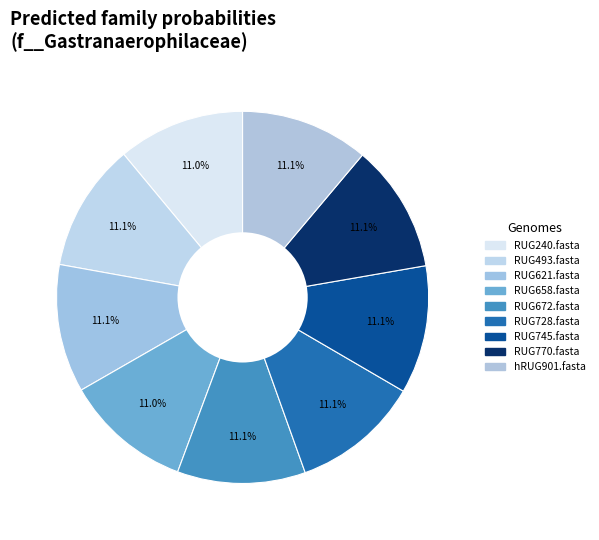

Approximately how many times larger is the value at RUG658.fasta compared to RUG745.fasta?

1.0